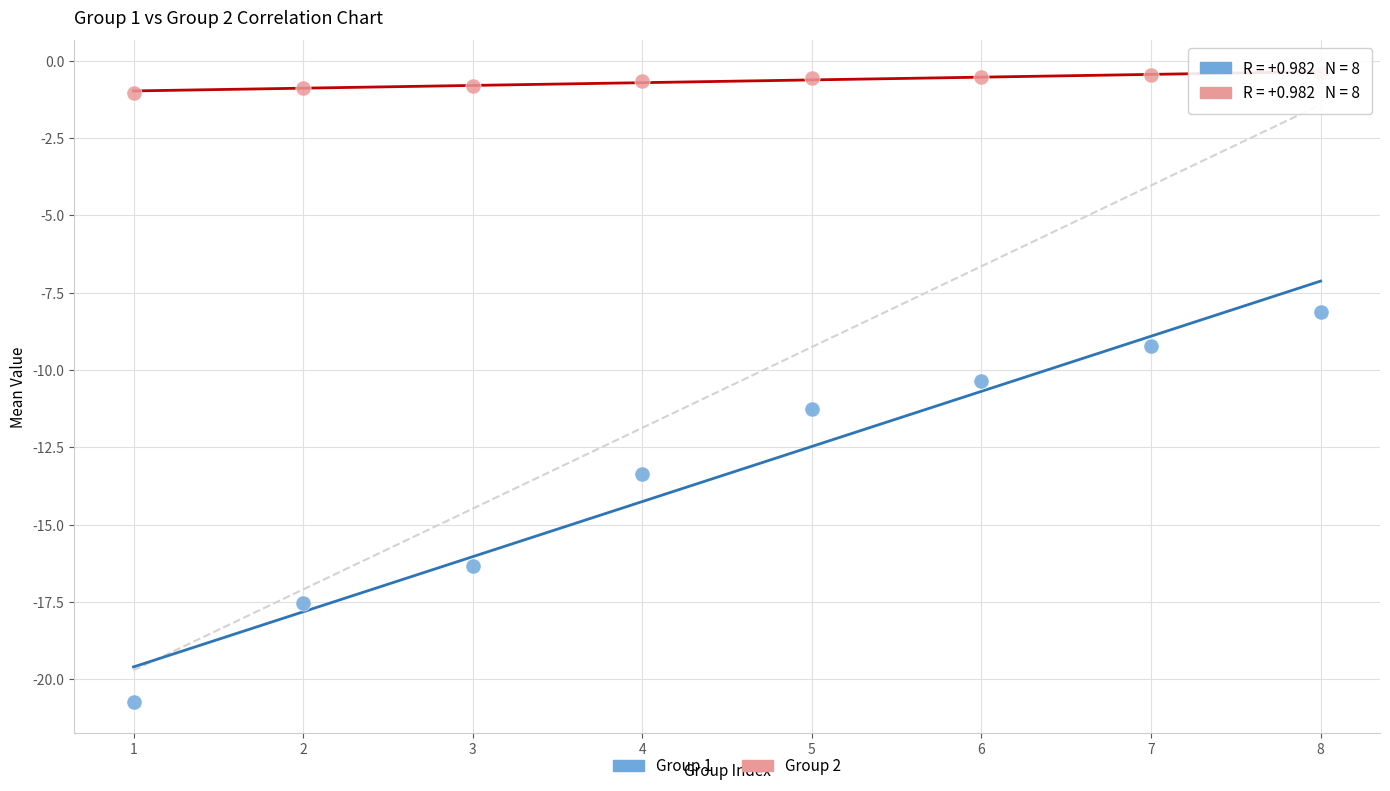

What is the X range (max minus min) for the scatter plot?

7.0